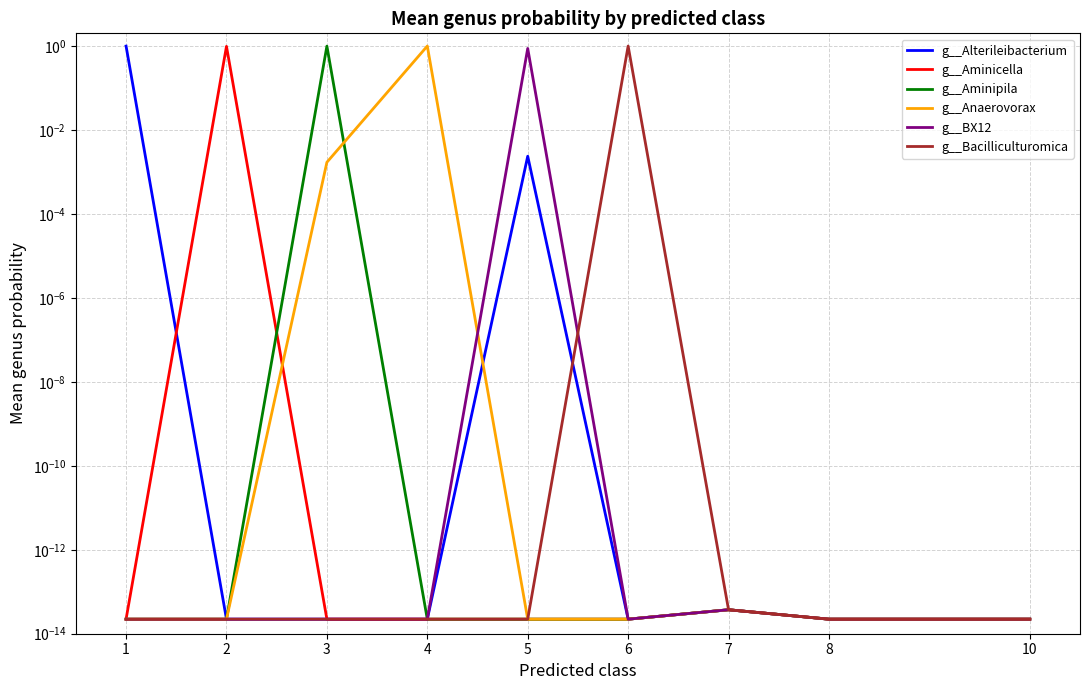

At which label does g__BX12 reach its peak?

5